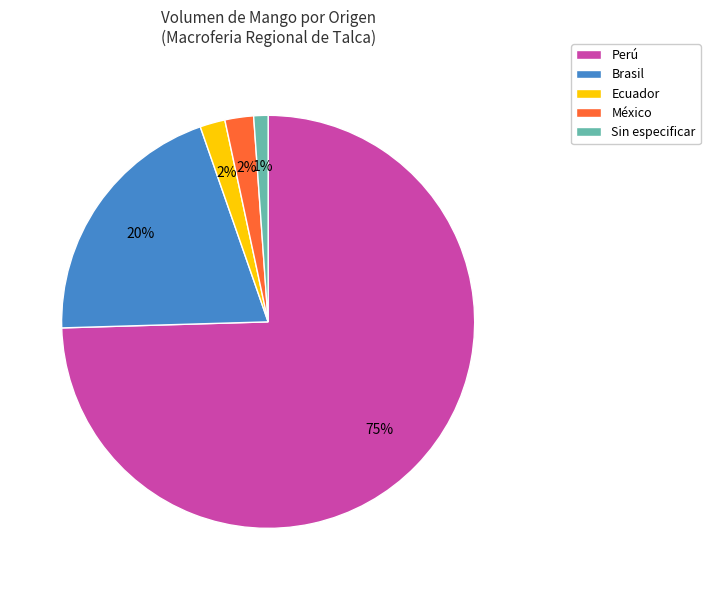

To the nearest percent, what is the combined percentage of Brasil and Ecuador?

22%